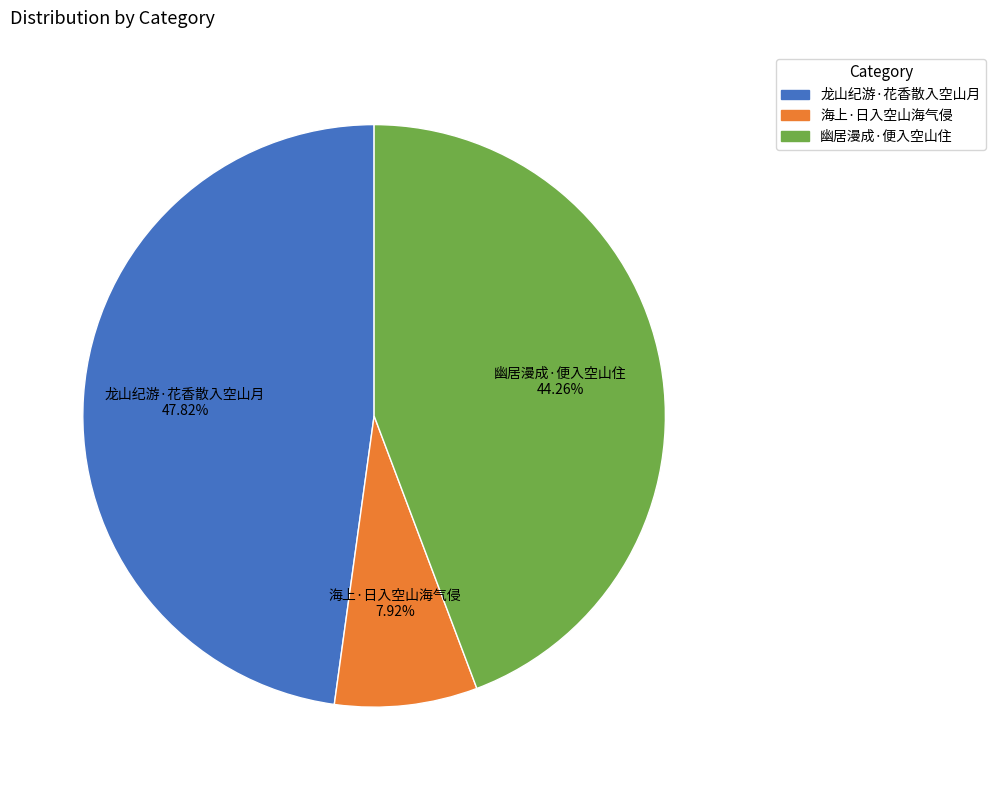

Is there any slice that represents more than half of the pie?

No